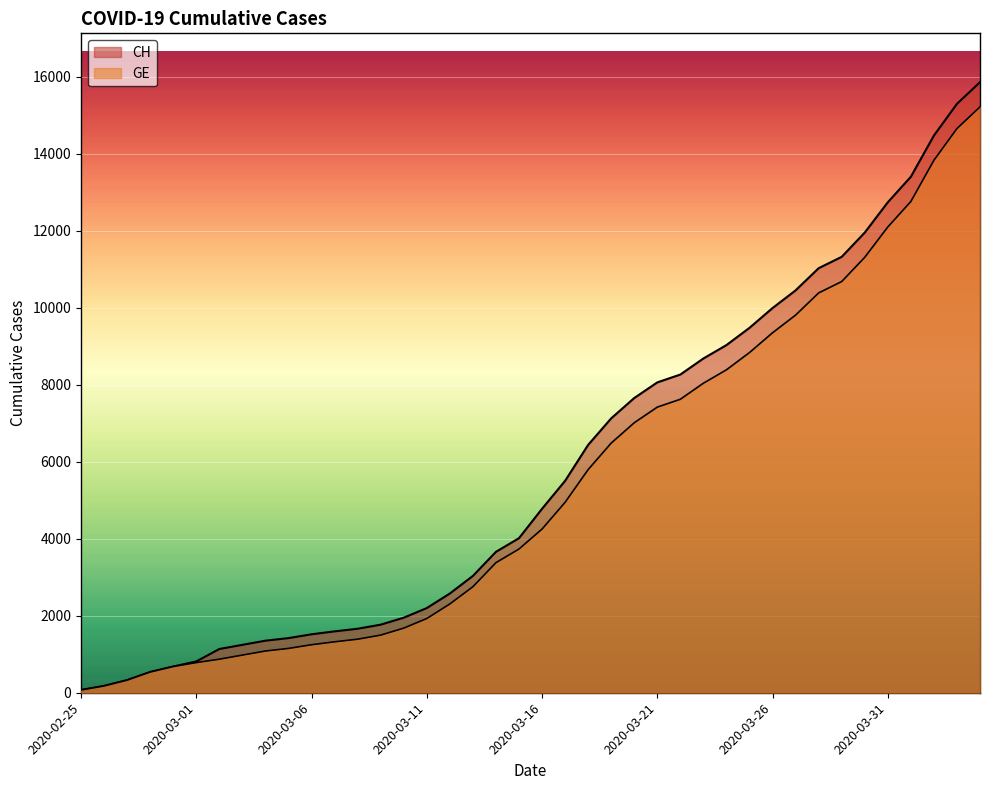

True or false: CH has a value of 5241 at 2020-03-27.

False